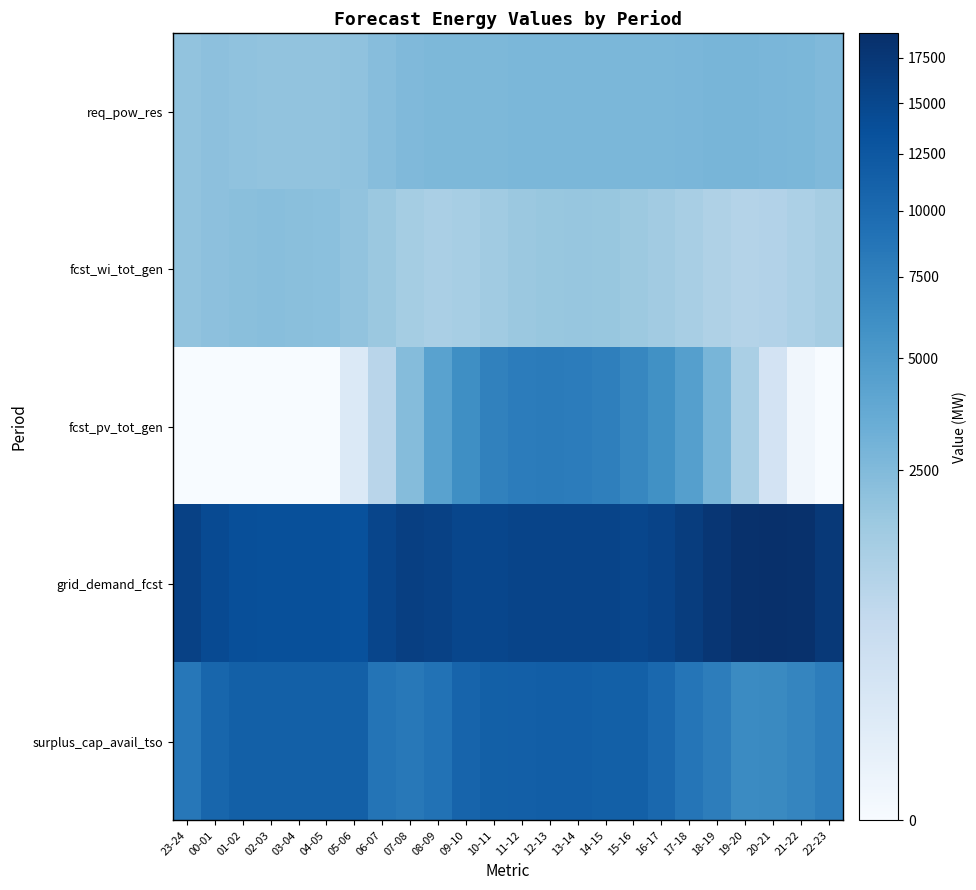

At how many categories does at least one series exceed 12806?

24